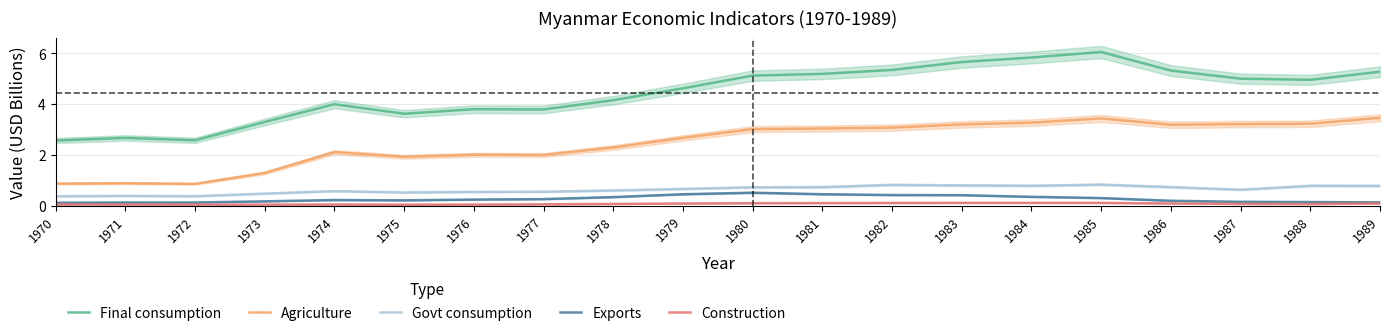

At which category is the sum across all series the highest?

1985